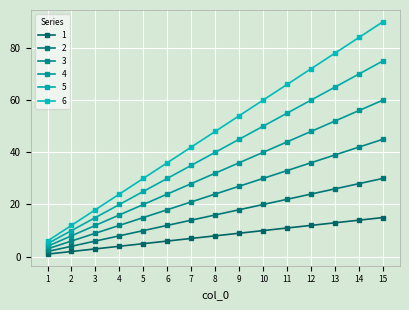

The 1 series shows 7 at 7. True or false?

True